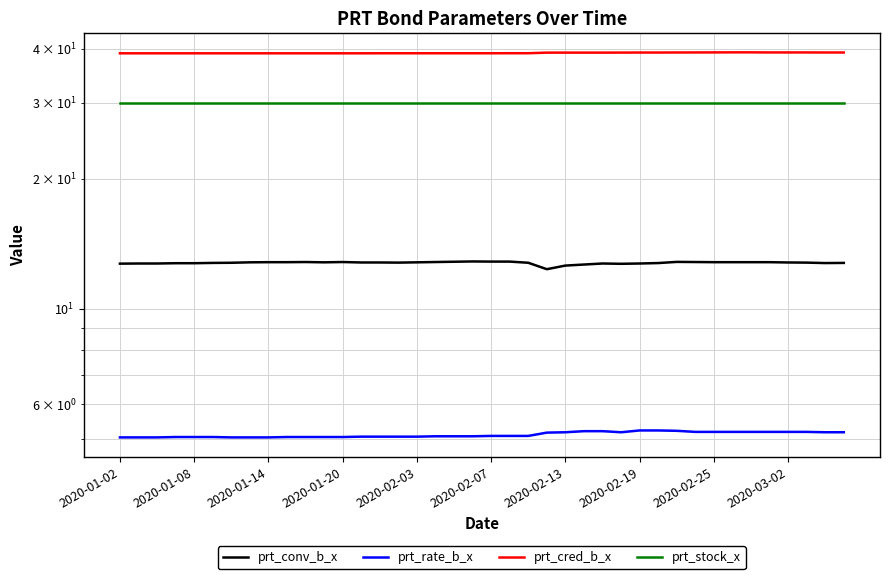

Reading left to right, list all the values displayed in this chart.

prt_conv_b_x: 12.7	12.7	12.7	12.7	12.7	12.8	12.8	12.8	12.8	12.8	12.8	12.8	12.8	12.8	12.8	12.8	12.8	12.8	12.8	12.9	12.8	12.8	12.8	12.3	12.6	12.7	12.7	12.7	12.7	12.8	12.8	12.8	12.8	12.8	12.8	12.8	12.8	12.8	12.8	12.8
prt_rate_b_x: 5.0	5.0	5.0	5.0	5.0	5.0	5.0	5.0	5.0	5.0	5.0	5.0	5.0	5.0	5.0	5.0	5.0	5.1	5.1	5.1	5.1	5.1	5.1	5.2	5.2	5.2	5.2	5.2	5.2	5.2	5.2	5.2	5.2	5.2	5.2	5.2	5.2	5.2	5.2	5.2
prt_cred_b_x: 39.0	39.0	39.0	39.0	39.0	39.0	39.0	39.0	39.0	39.0	39.0	39.0	39.0	39.0	39.0	39.0	39.0	39.0	39.0	39.0	39.0	39.1	39.1	39.2	39.2	39.2	39.2	39.2	39.2	39.2	39.2	39.2	39.2	39.2	39.2	39.2	39.2	39.2	39.2	39.2
prt_stock_x: 30.0	30.0	30.0	30.0	30.0	30.0	30.0	30.0	30.0	30.0	30.0	30.0	30.0	30.0	30.0	30.0	30.0	30.0	30.0	30.0	30.0	30.0	30.0	30.0	30.0	30.0	30.0	30.0	30.0	30.0	30.0	30.0	30.0	30.0	30.0	30.0	30.0	30.0	30.0	30.0